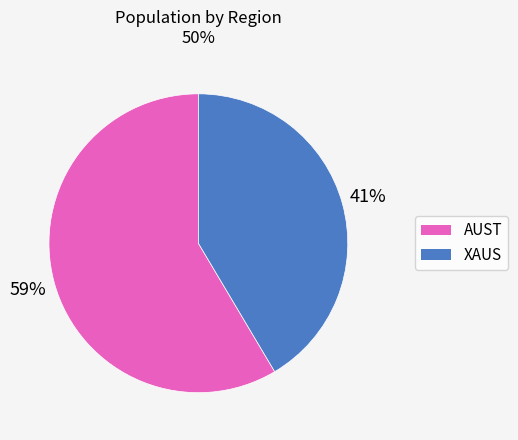

To the nearest percent, what is the average slice percentage?

50%